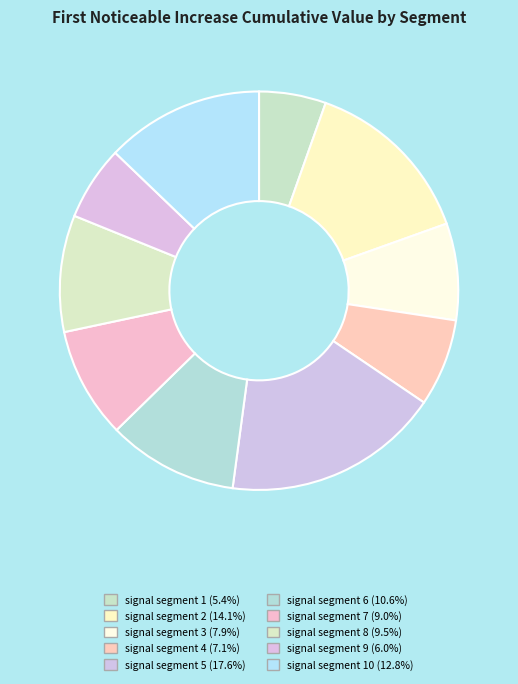

How many slices are in this pie chart?

10